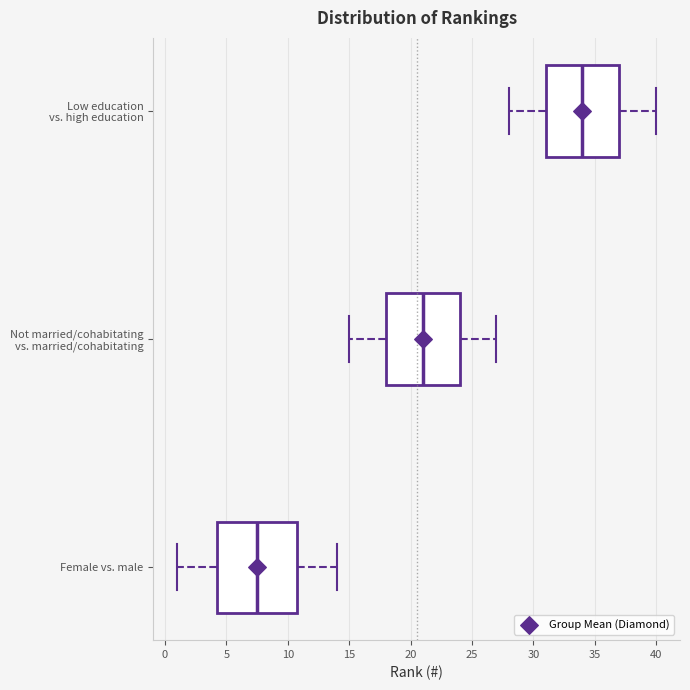

Reading bottom to top, transcribe this box plot: for each box, give where its median line is, the range the box spans, and where its two whiskers end, as read against the x-axis. The values are not printed on the chart, so give them approximately, as read against the axis.

Female vs. male: median 7.5, box 4.5 to 11.0, whiskers 1.0 to 14.0
Not married/cohabitating vs. married/cohabitating: median 21.0, box 18.0 to 24.0, whiskers 15.0 to 27.0
Low education vs. high education: median 34.0, box 31.0 to 37.0, whiskers 28.0 to 40.0